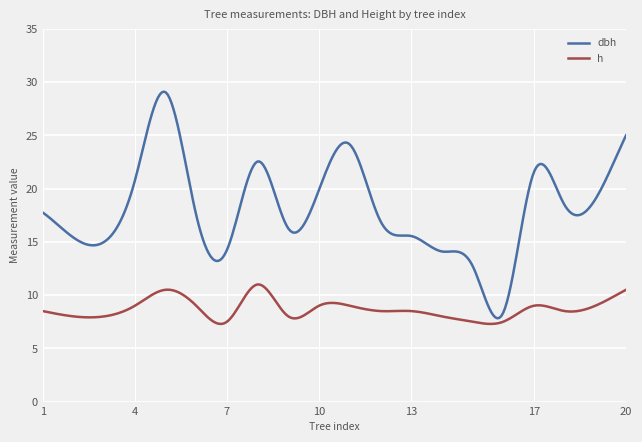

How many lines are shown in the chart?

2